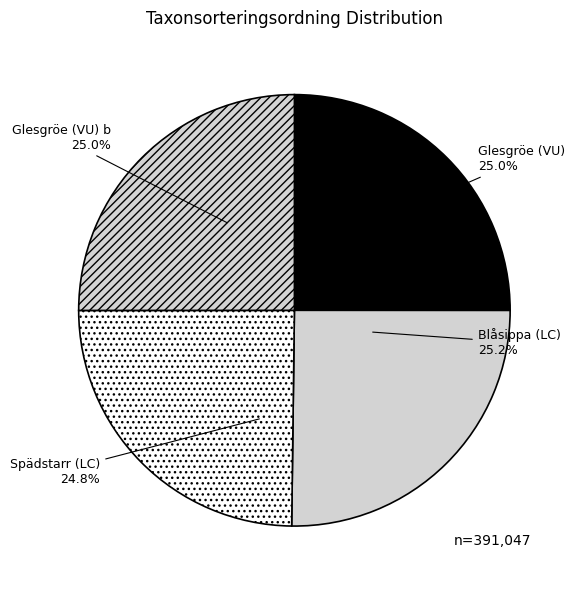

Does Glesgröe (VU) b represent more than half of the total?

No